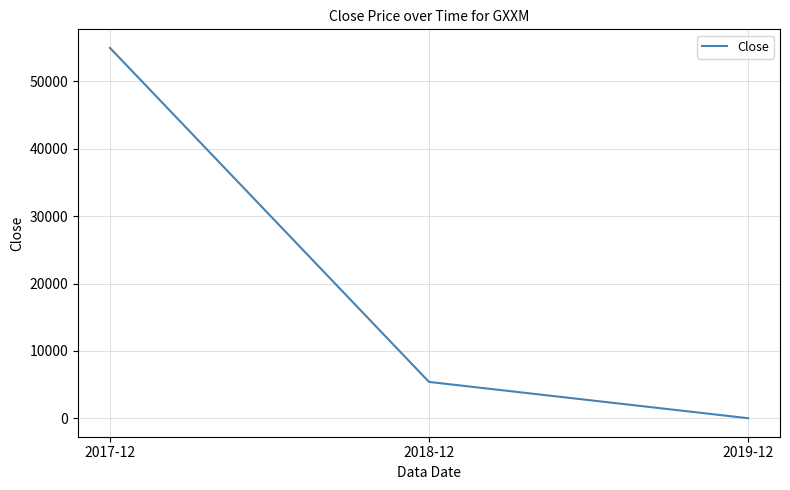

Reading right to left, list all the values displayed in this chart.

2019-12=1.0	2018-12=5388.1	2017-12=54990.0